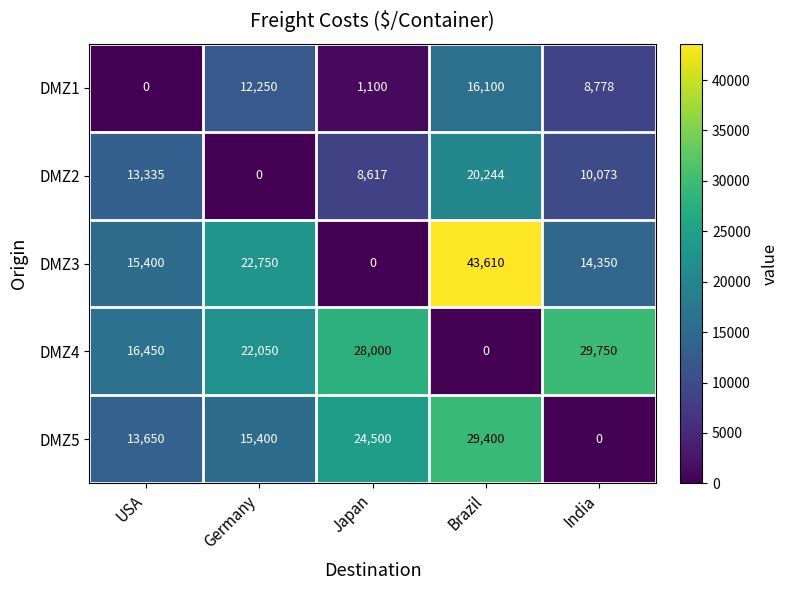

What is the spread (max minus min) of values at USA?

16450